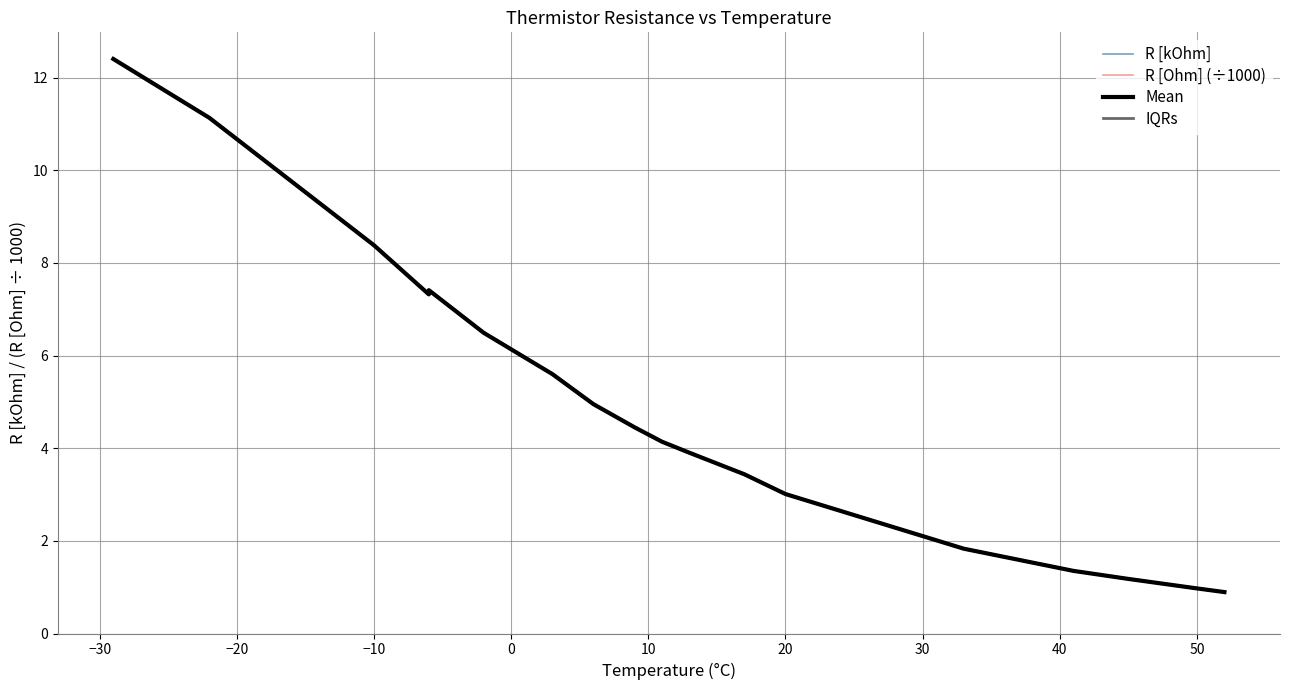

Count the number of data series in this chart.

4